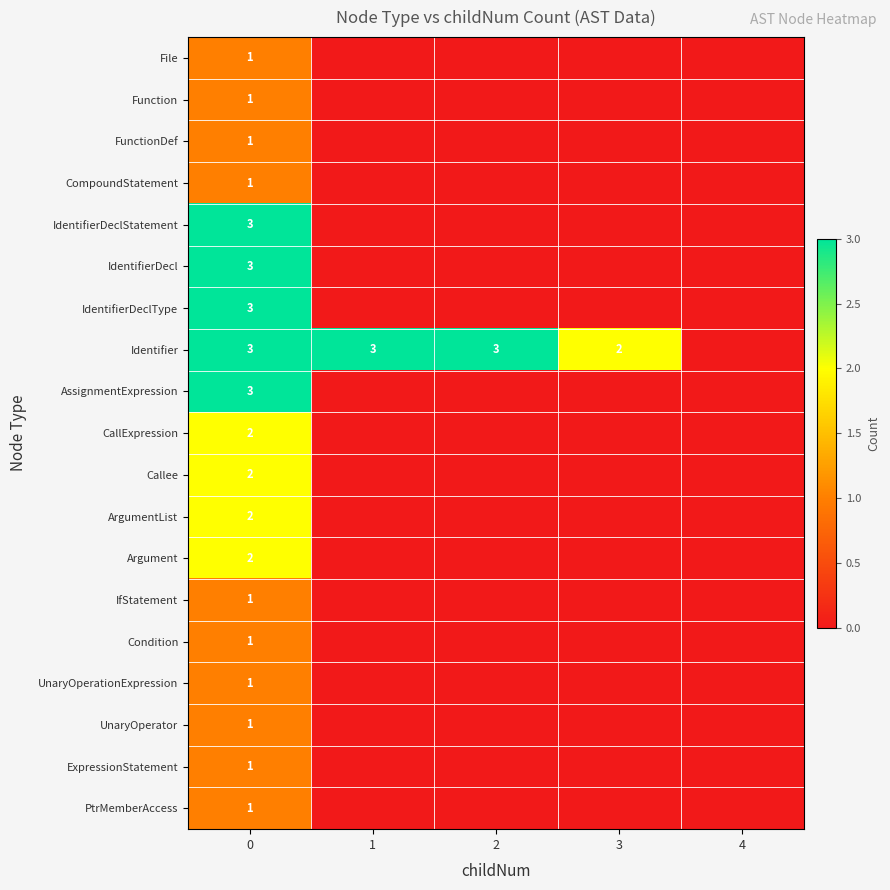

True or false: ArgumentList has a value of 2 at 0.

True